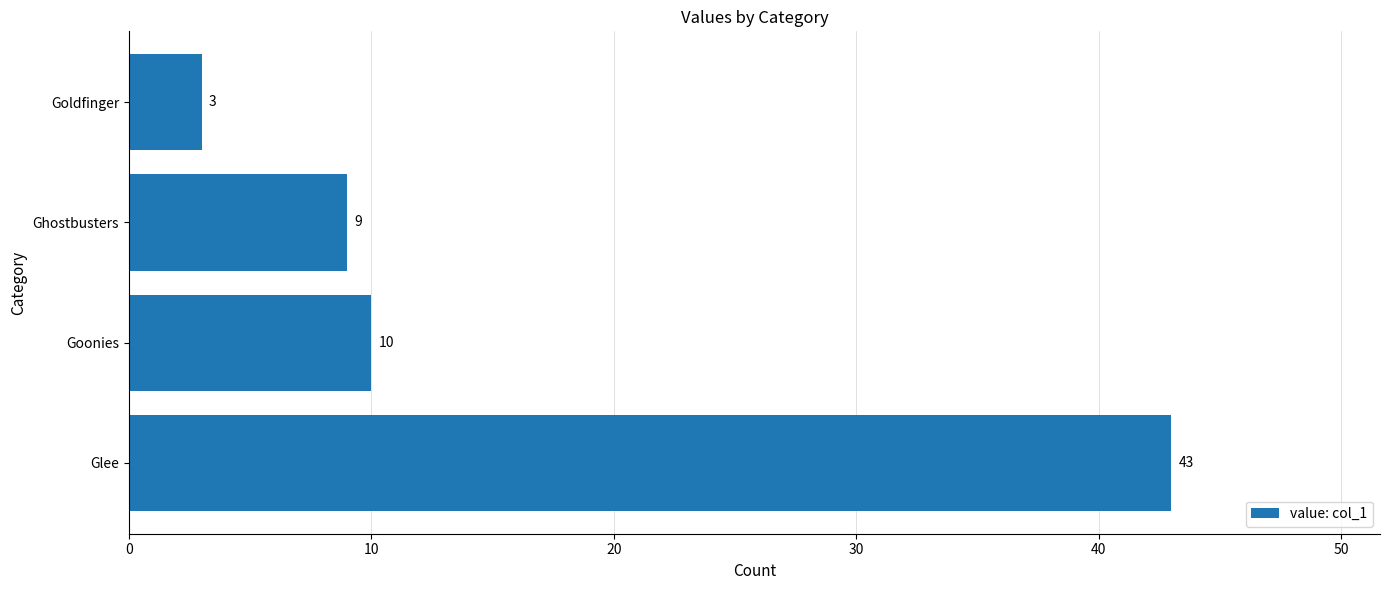

Reading bottom to top, transcribe all the data shown in this chart.

43	10	9	3